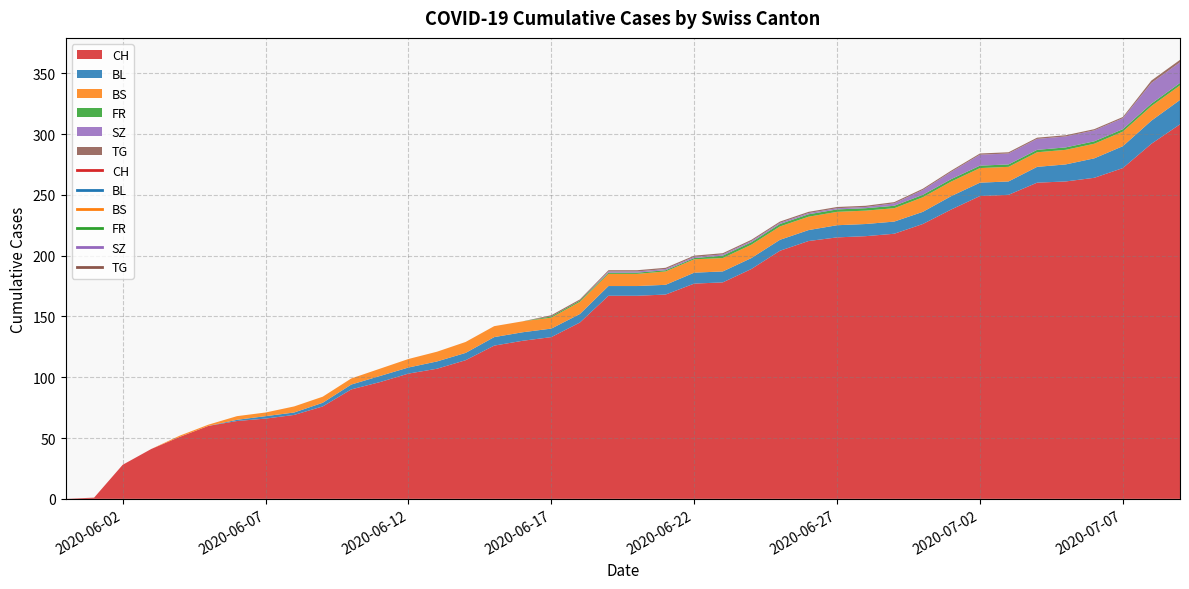

At which category is the sum across all series the highest?

2020-07-09